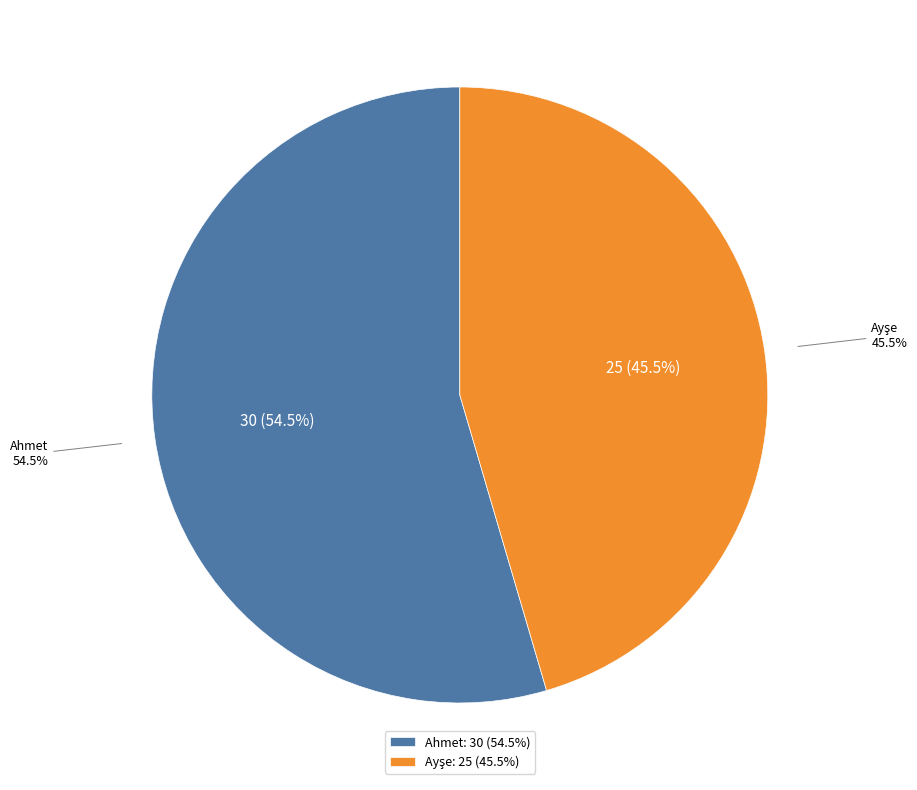

To the nearest percent, what percentage of the pie is Ayşe?

45%